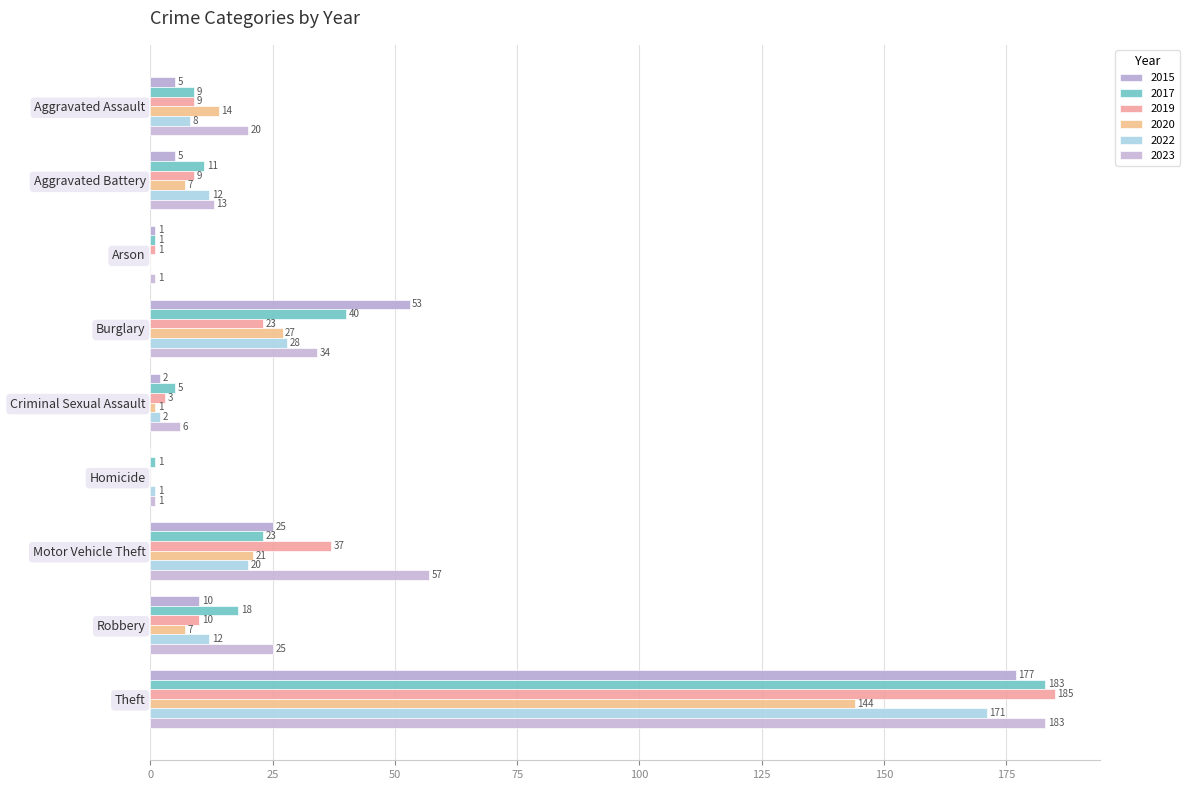

How many data points does each series have?

9